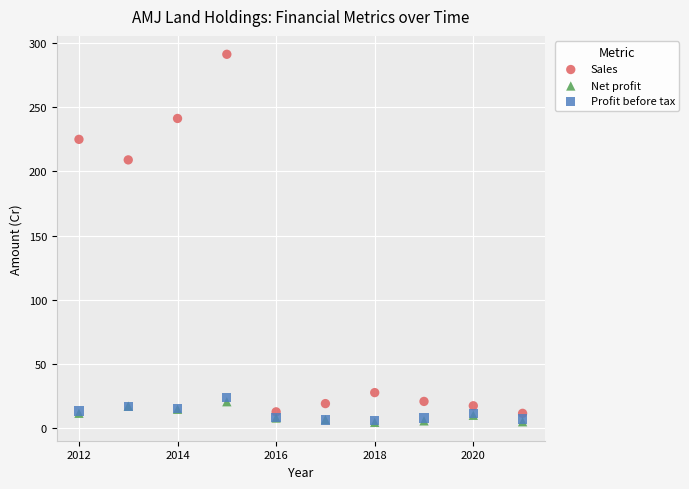

Across all series, what Y value is closest to 147?

209.1